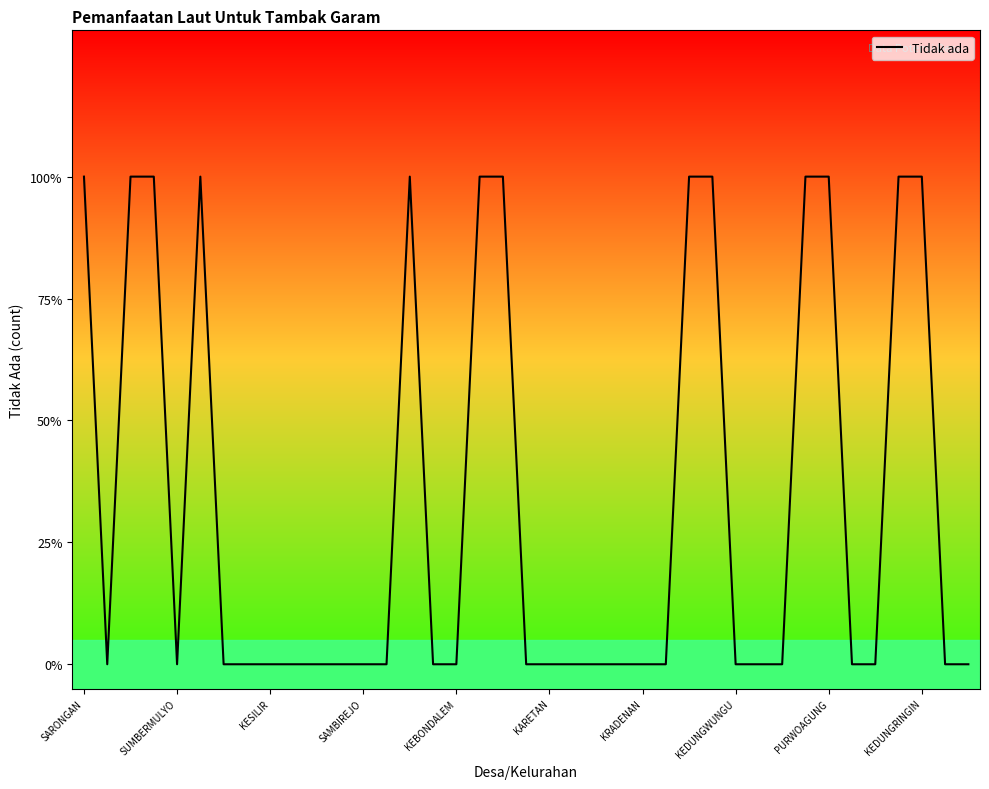

What is the greatest value displayed?

1